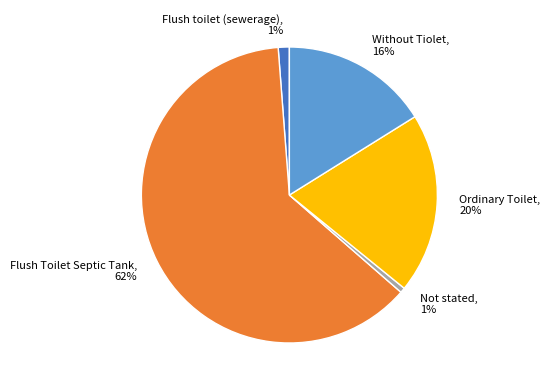

Between Flush Toilet Septic Tank and Not stated, which is larger?

Flush Toilet Septic Tank